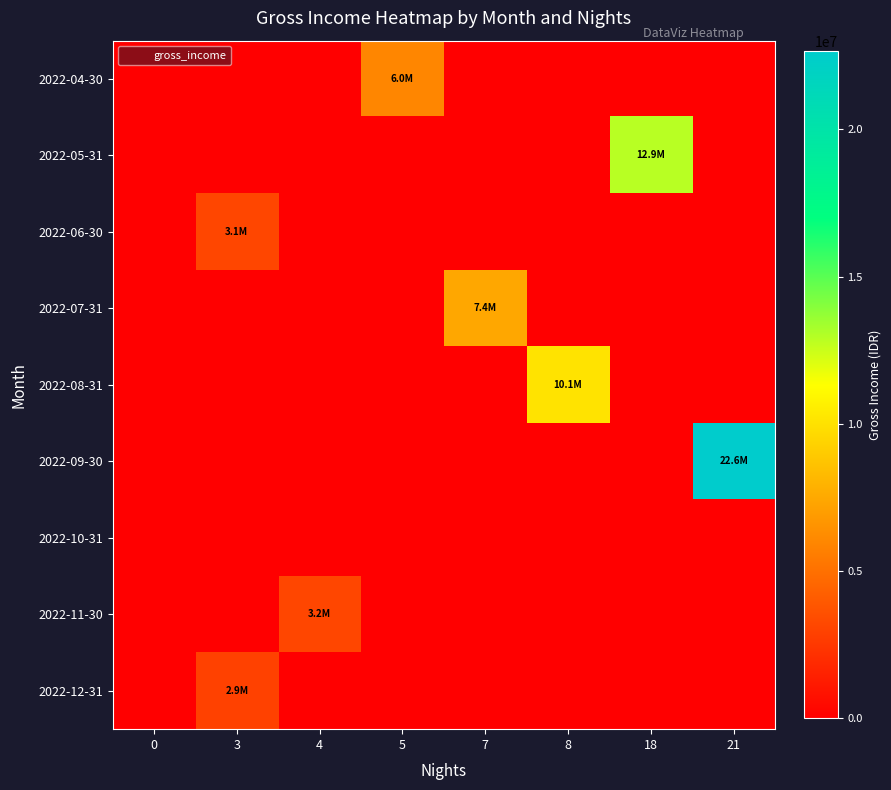

Which series has the widest spread of values?

2022-09-30